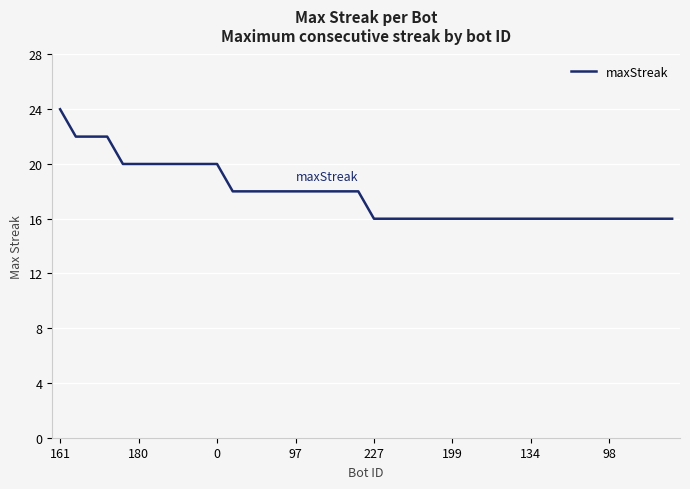

What is the minimum value shown in the chart?

16